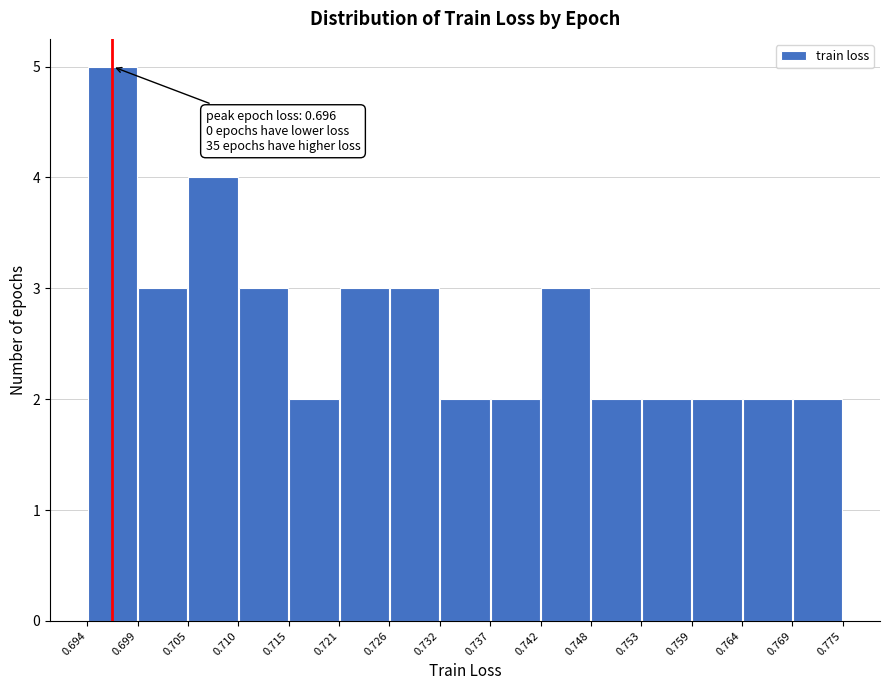

Which range on the x-axis has the tallest bar?

0.694 to 0.699